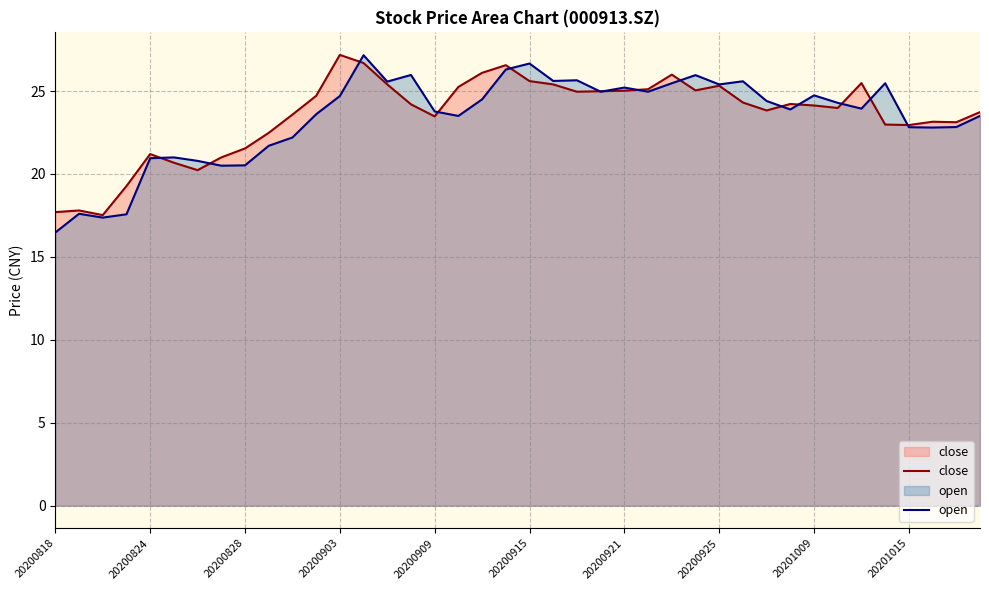

What is the spread (max minus min) of values at 20200818?

1.2